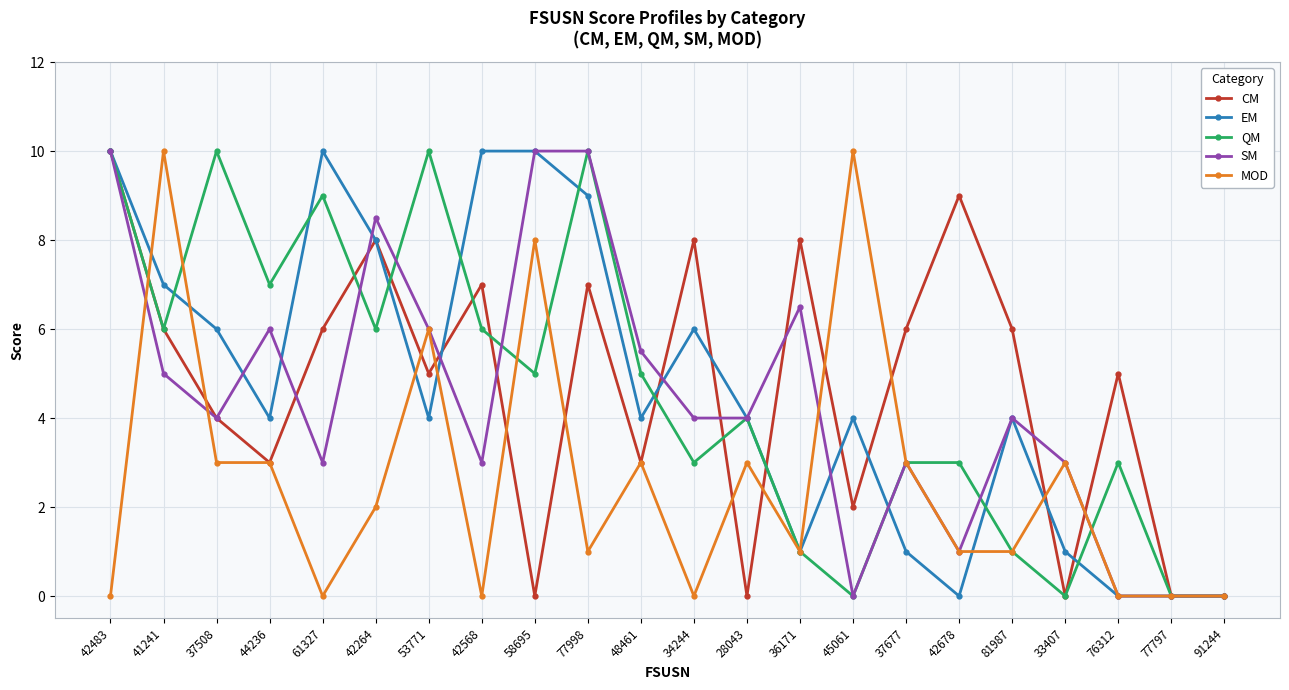

Count the number of categories in the chart.

22